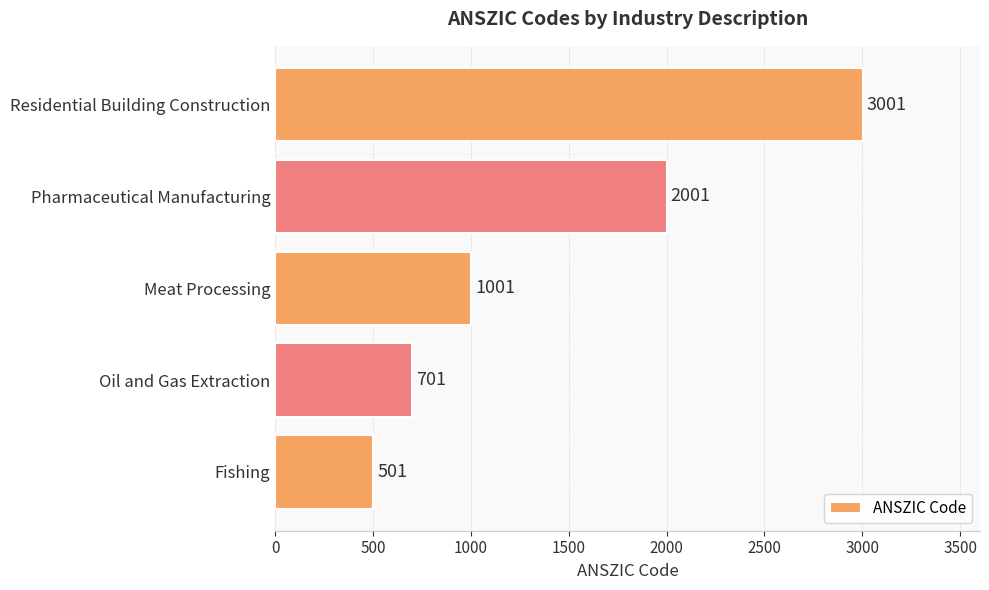

What is the minimum value shown in the chart?

501